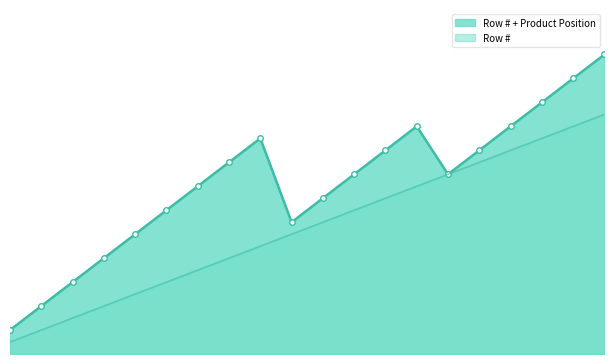

True or false: the data has more than 2 interior local peaks.

False